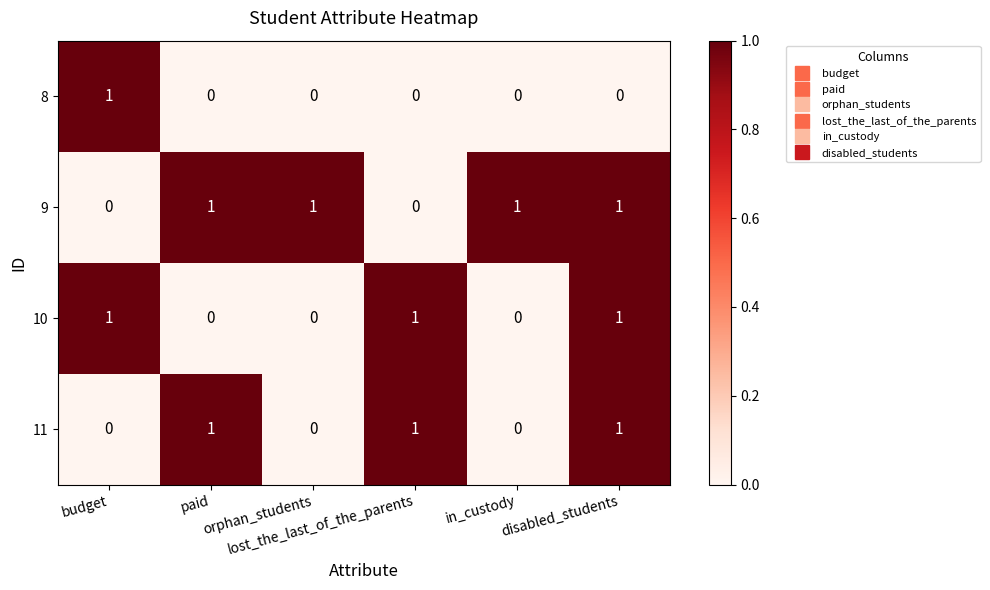

Which series has the largest total across all categories?

9